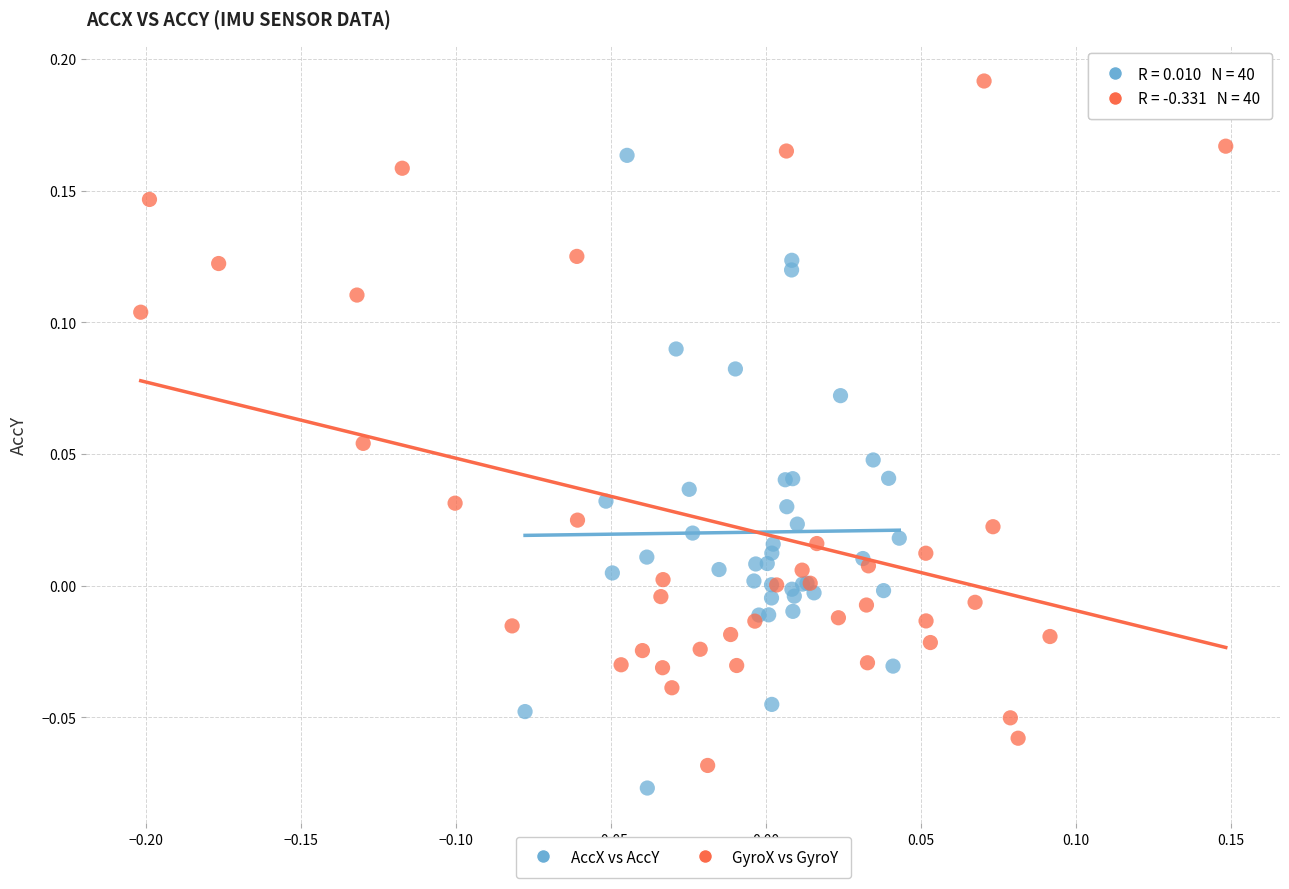

Which series contains the highest Y value?

GyroX vs GyroY